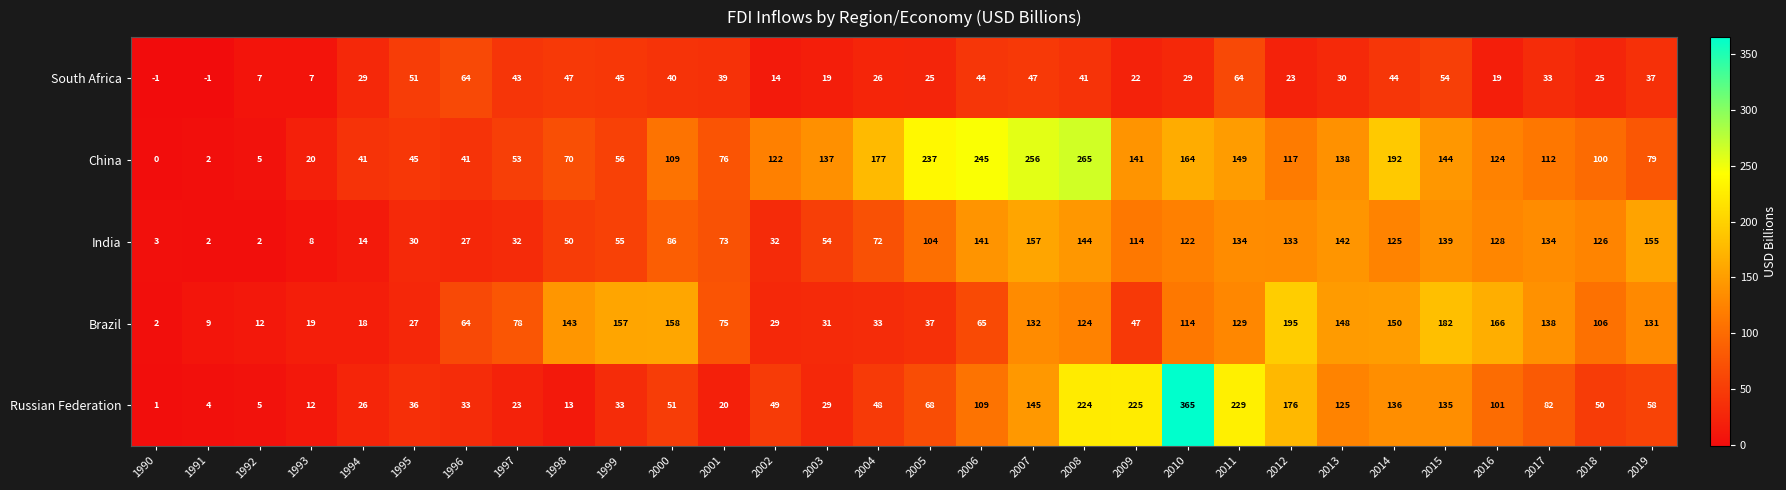

Where is Russian Federation nearest to the value 183?

2012